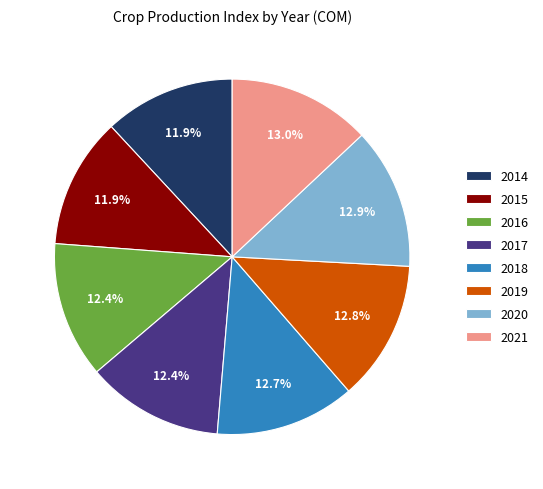

Is there a majority slice in this chart?

No